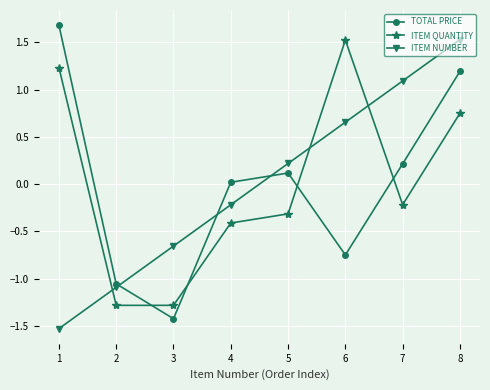

Between 1 and 4, which series saw the biggest shift?

TOTAL PRICE